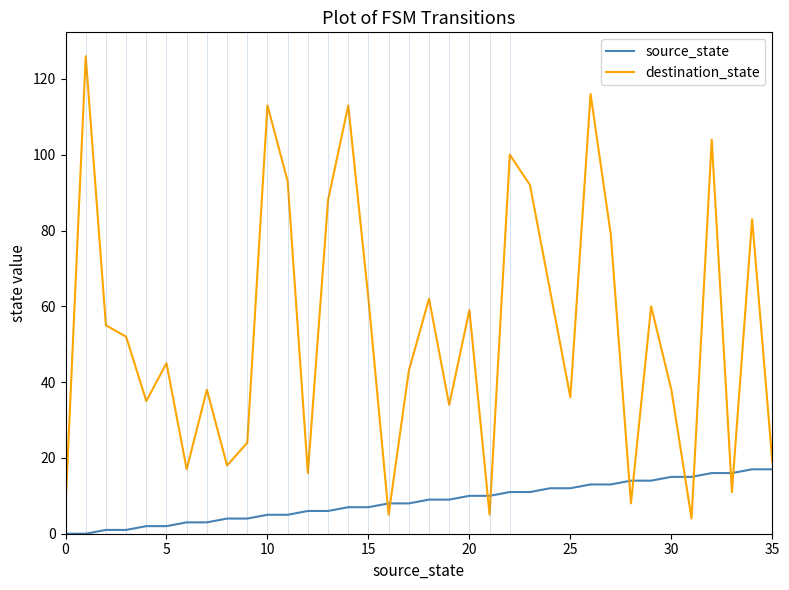

Which series ends up on top after the final intersection of source_state and destination_state?

destination_state